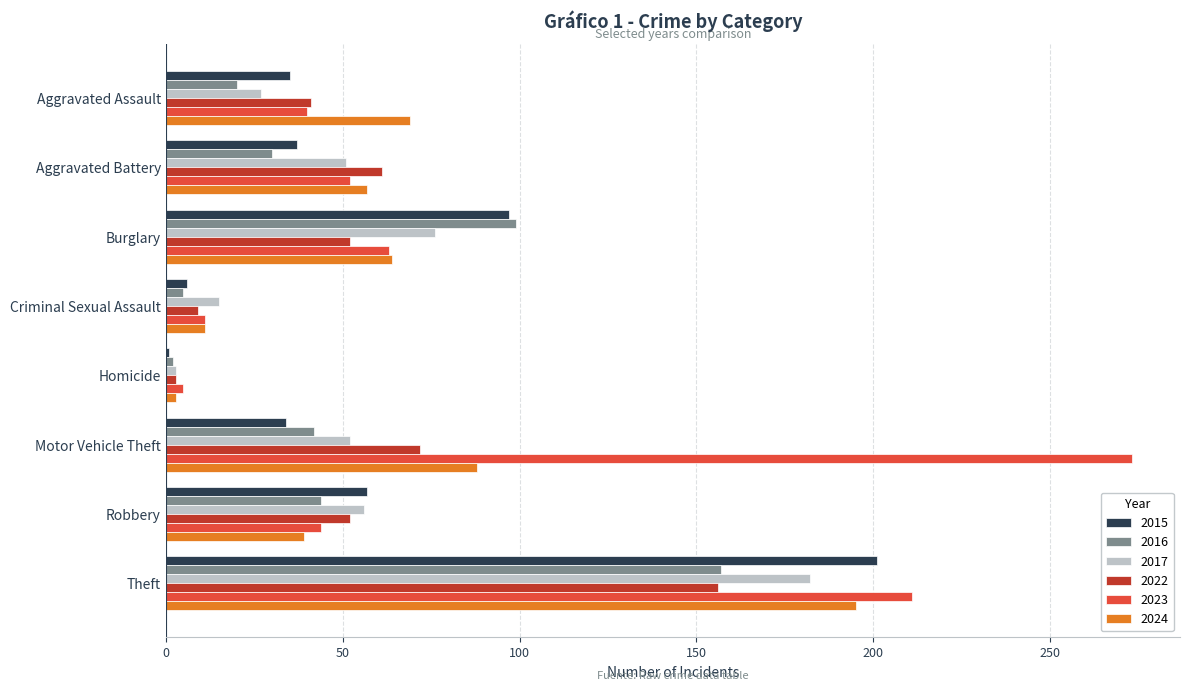

At which category is the sum across all series the highest?

Theft